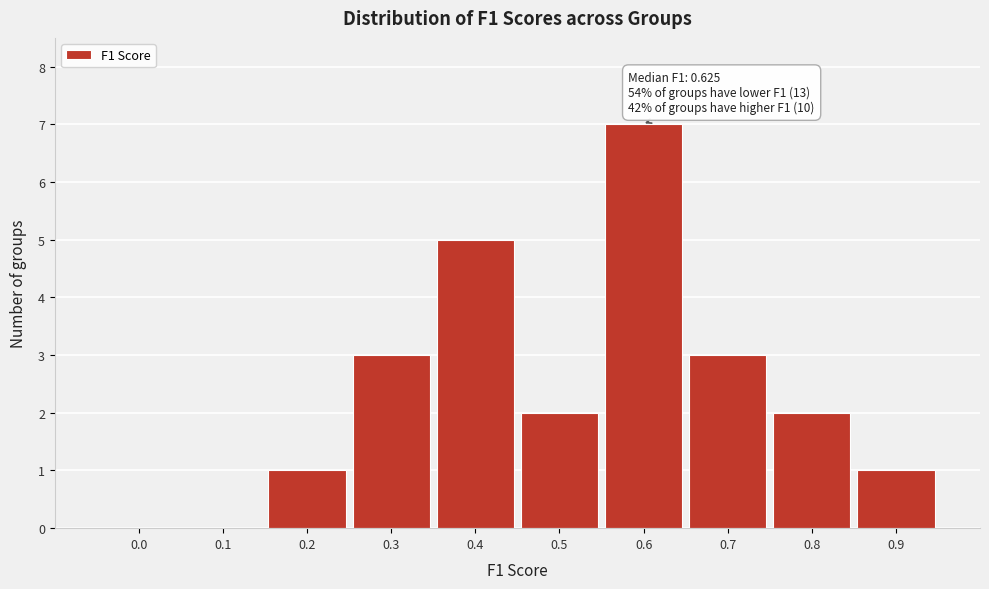

Reading right to left, list all the values displayed in this chart.

0.9=1	0.8=2	0.7=3	0.6=7	0.5=2	0.4=5	0.3=3	0.2=1	0.1=0	0.0=0